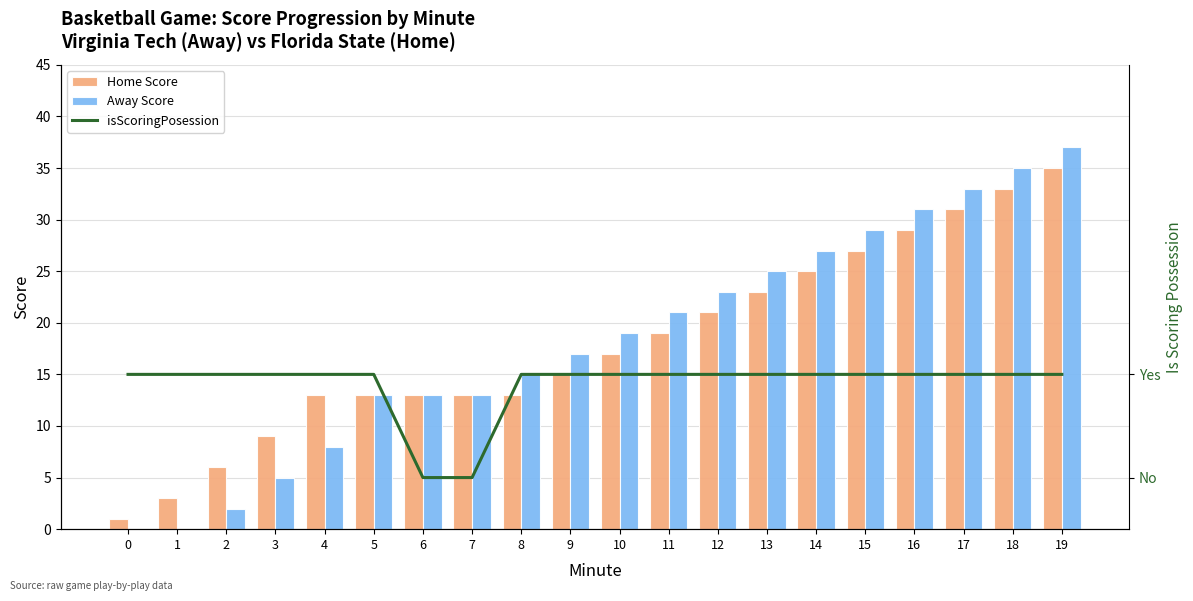

At which label does Home Score reach its peak?

19